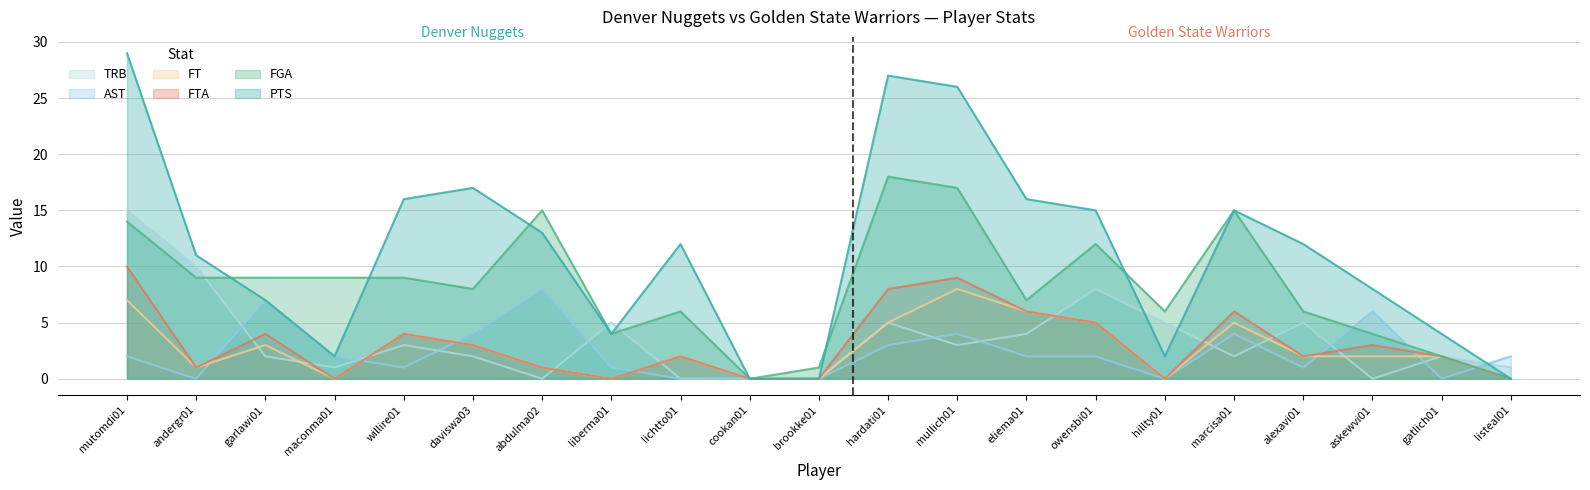

Does the chart have visible grid lines?

Yes